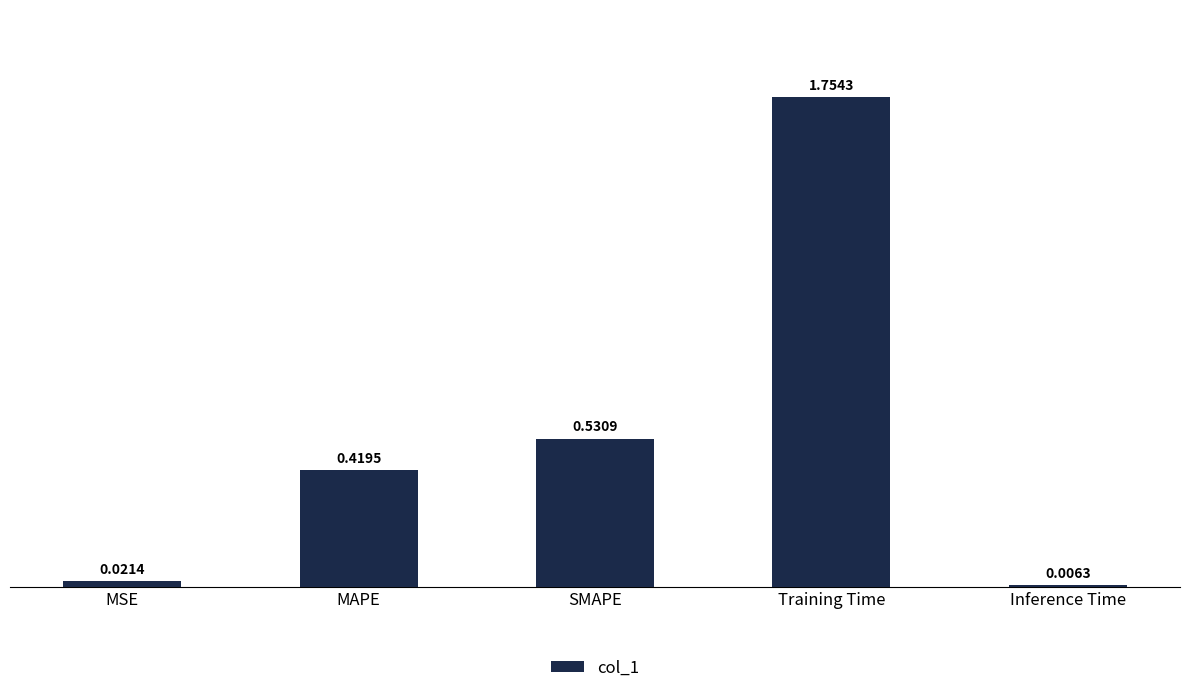

Which label corresponds to the smallest value in the chart?

Inference Time